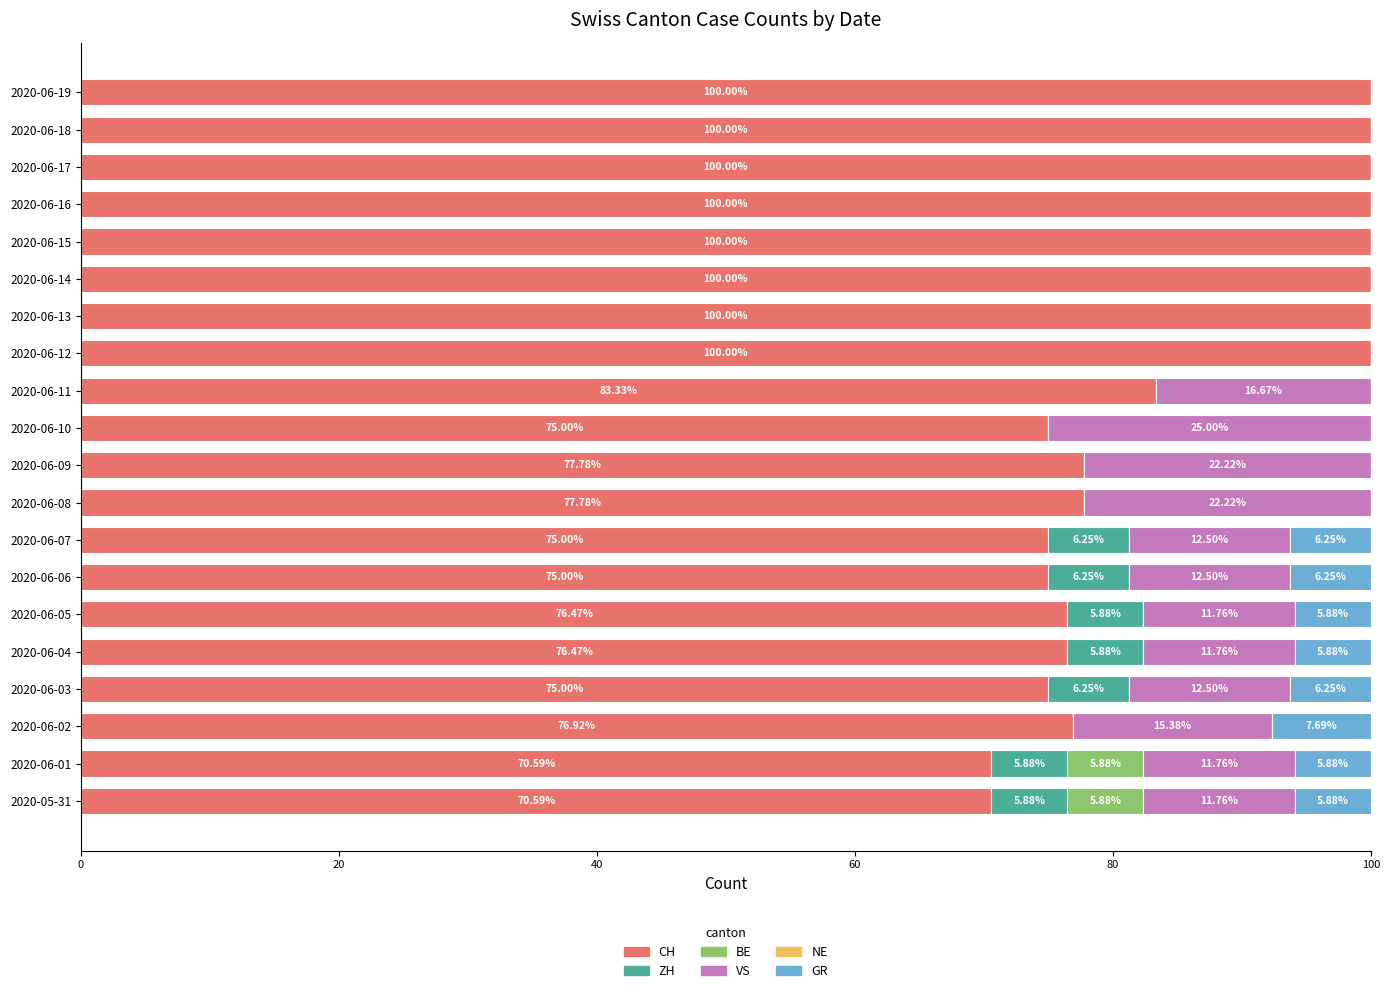

What is the total value across all series at 2020-06-11?

100.0